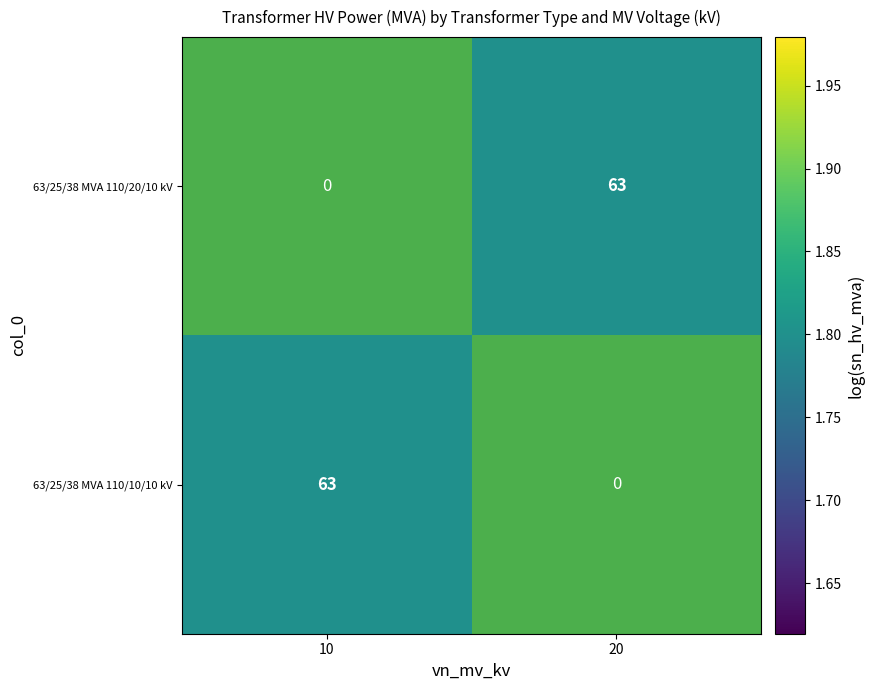

Is it true that 63/25/38 MVA 110/20/10 kV equals 63 at 20?

True